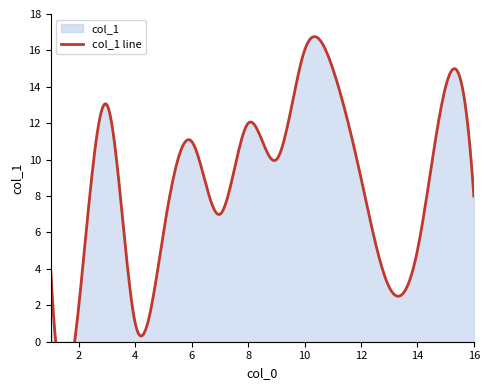

Does the chart have visible grid lines?

No